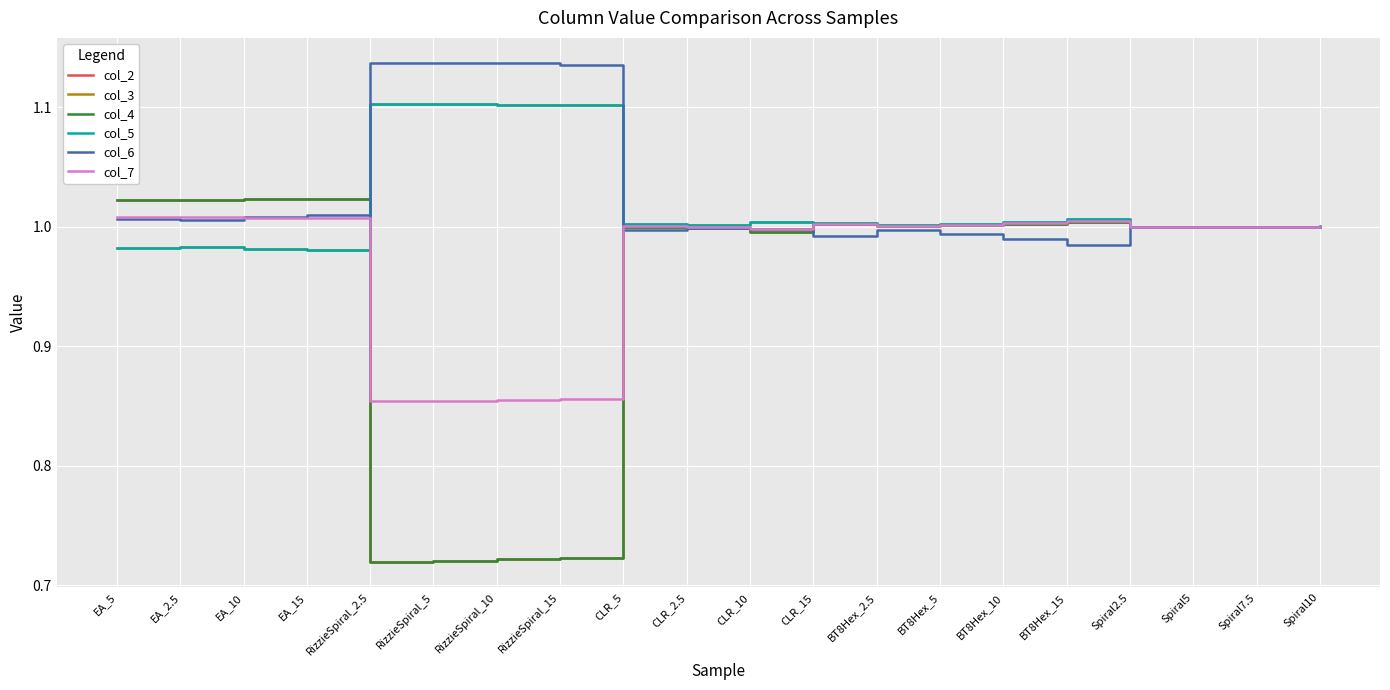

Between EA_15 and BT8Hex_15, which series saw the biggest shift?

col_3